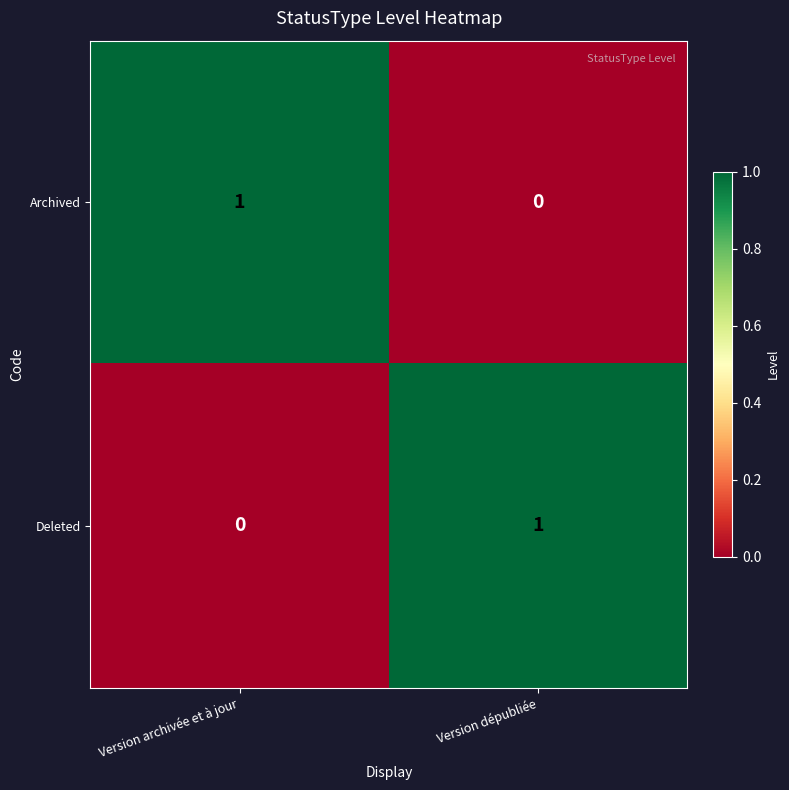

Is it true that Deleted equals 1 at Version dépubliée?

True